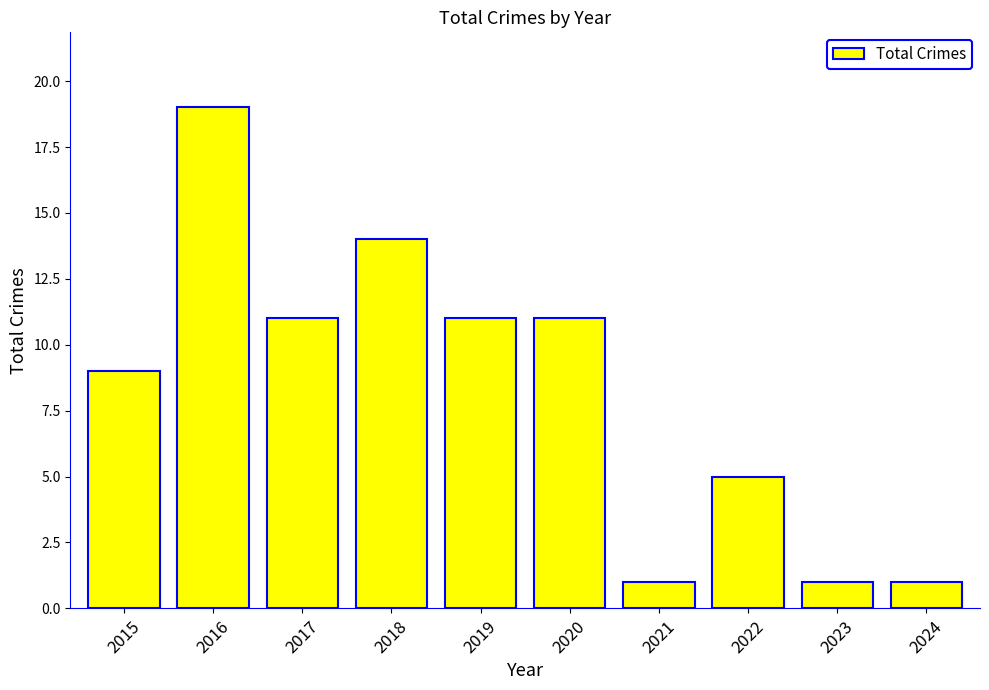

The chart shows a value of 11 at 2017. True or false?

True